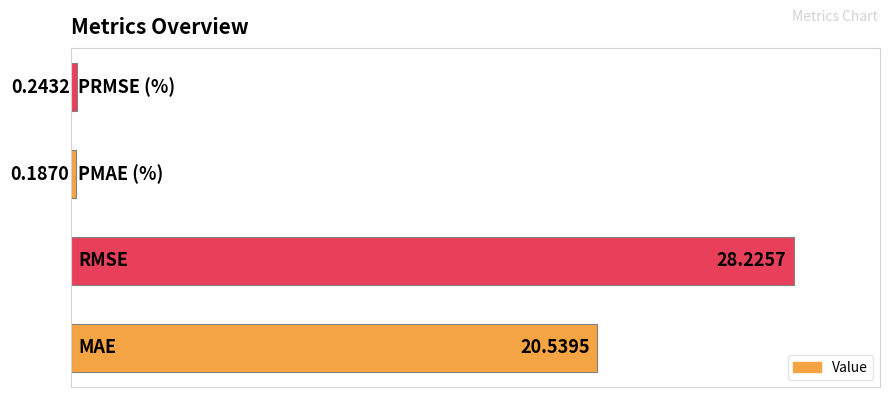

Count the number of data series in this chart.

1